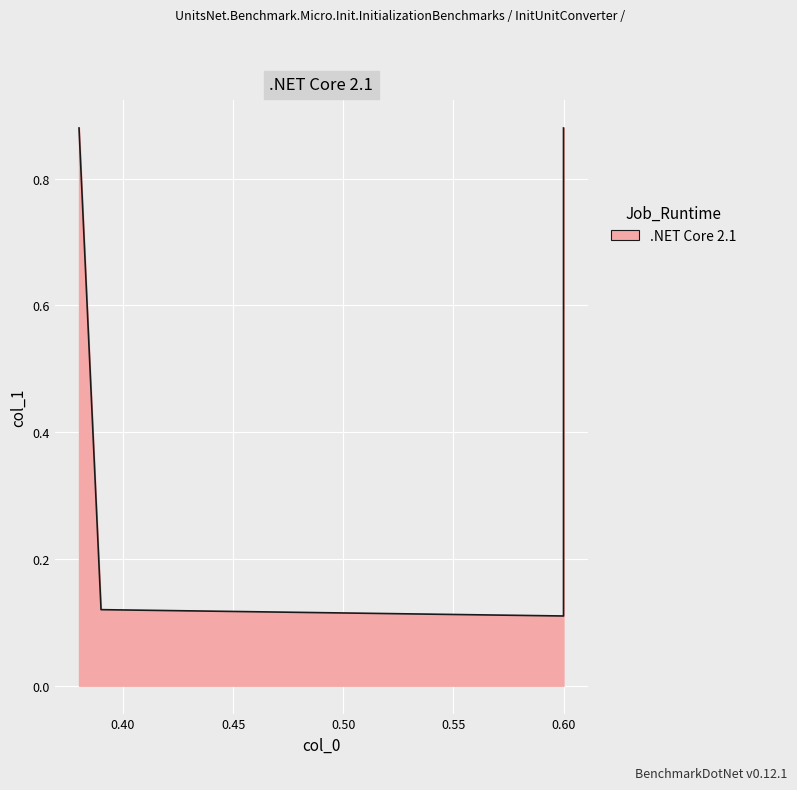

What is the difference between the second highest and minimum values?

0.8